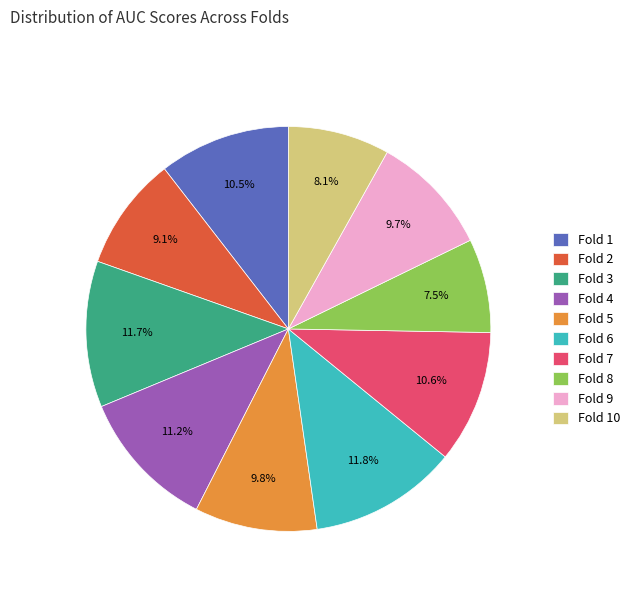

Does any single category account for the majority?

No